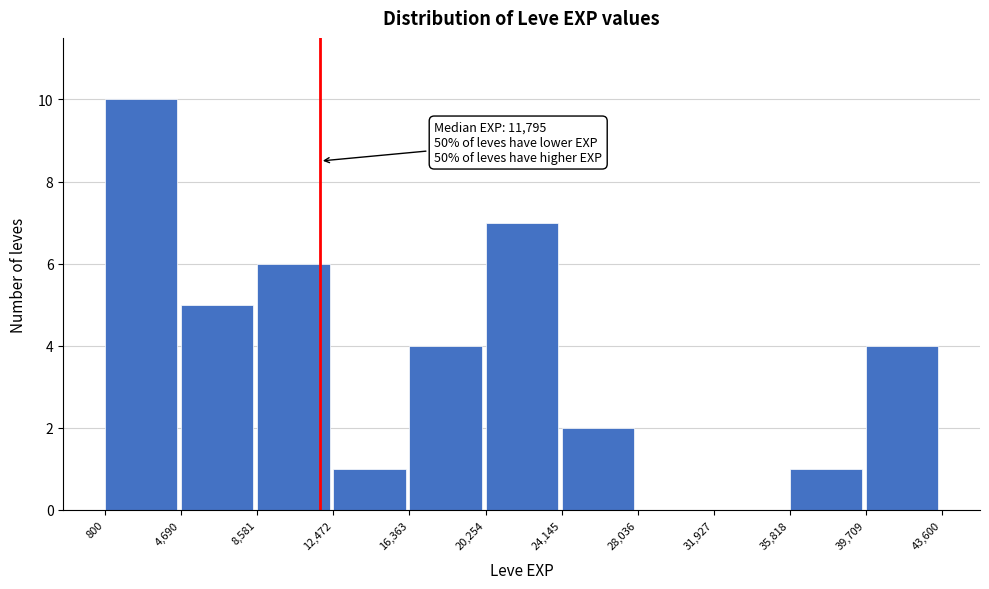

Over which range of the x-axis is the bar tallest?

800 to 4,690